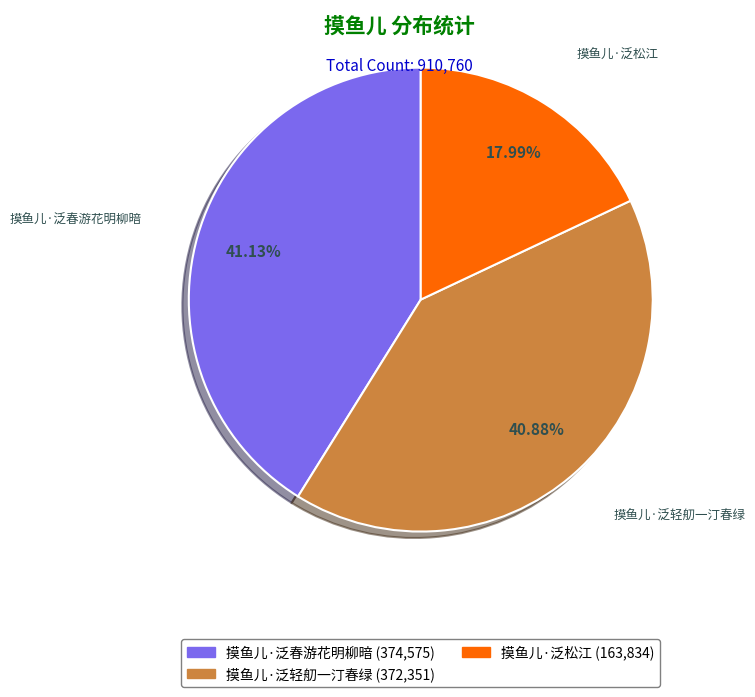

Does 摸鱼儿·泛轻舠一汀春绿 account for over 50% of the chart?

No